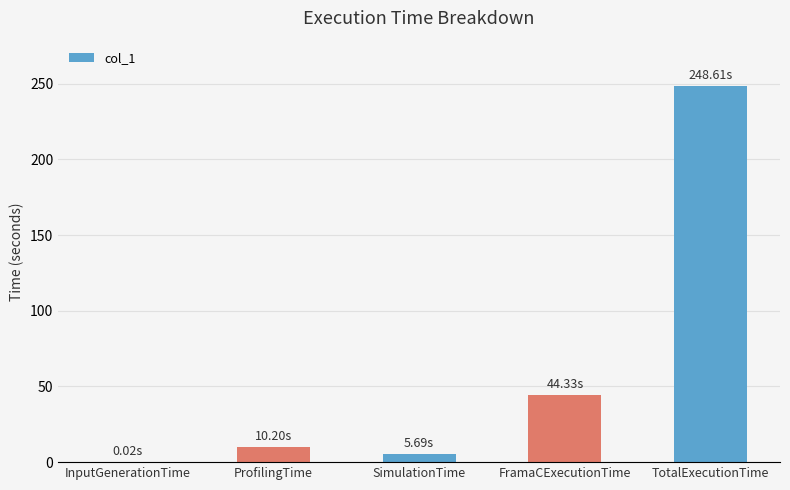

At which label does the data first exceed 10?

ProfilingTime